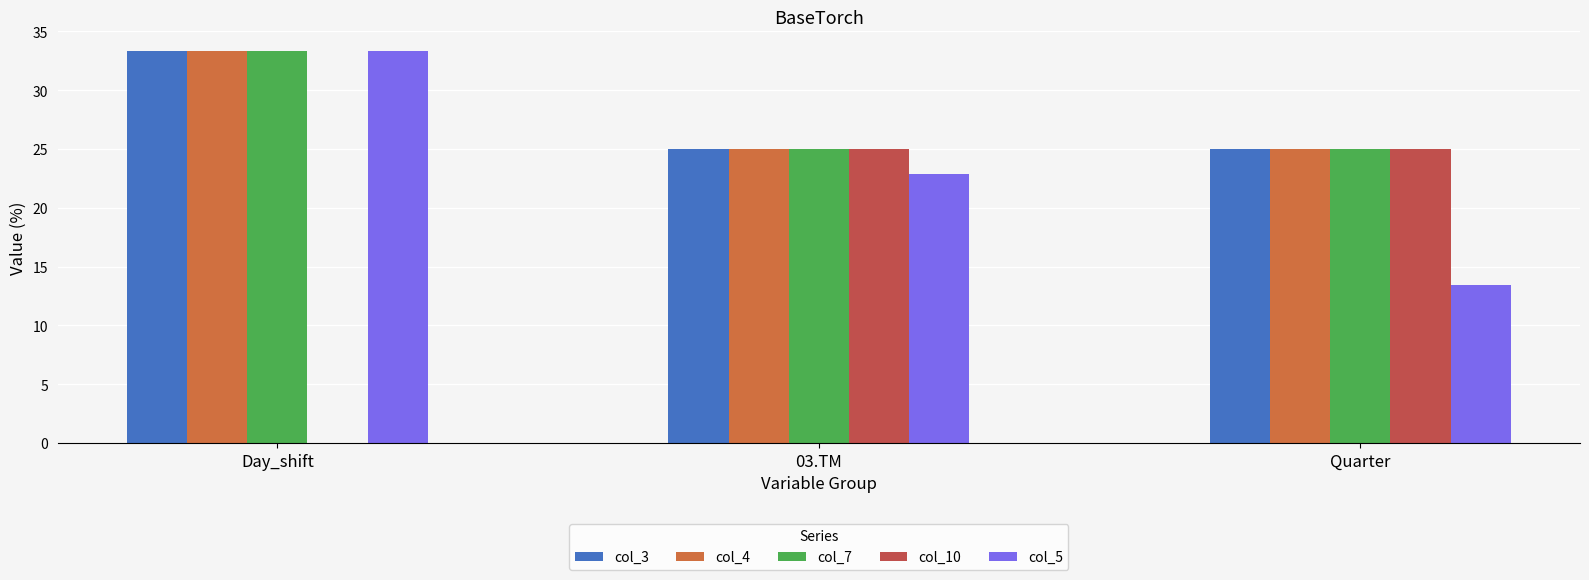

How many distinct data groups are displayed?

5